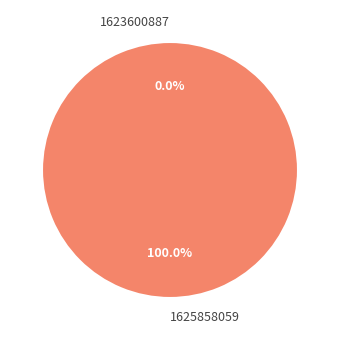

What is the largest slice in the pie chart?

1625858059